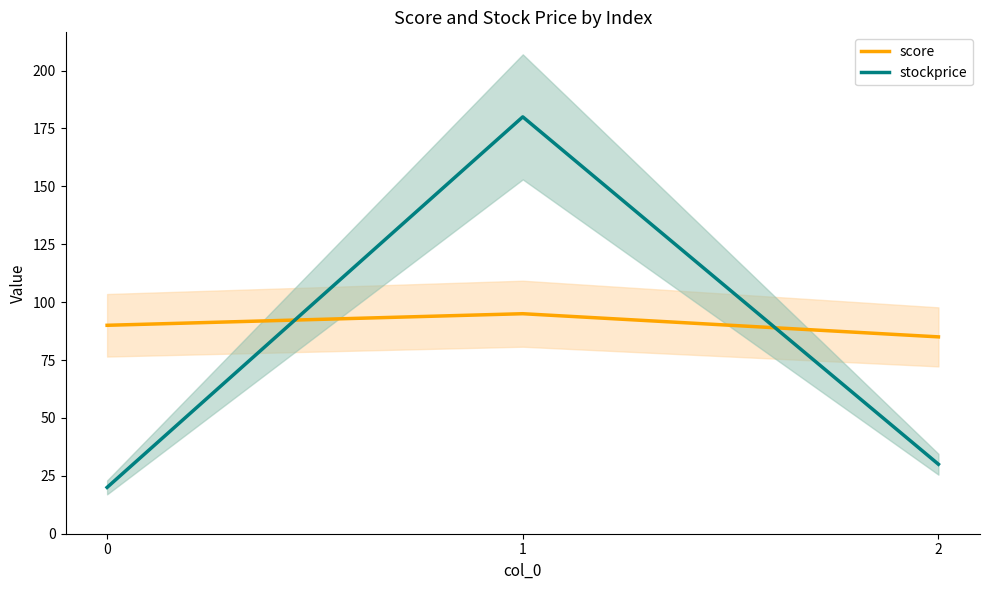

Where is stockprice nearest to the value 100?

2